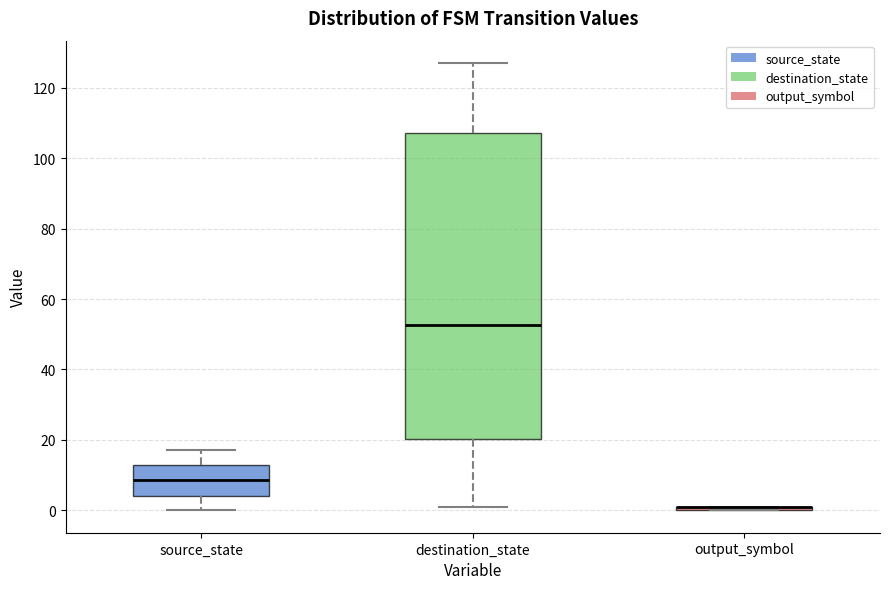

Which box is the tallest, from its lower edge to its upper edge?

destination_state